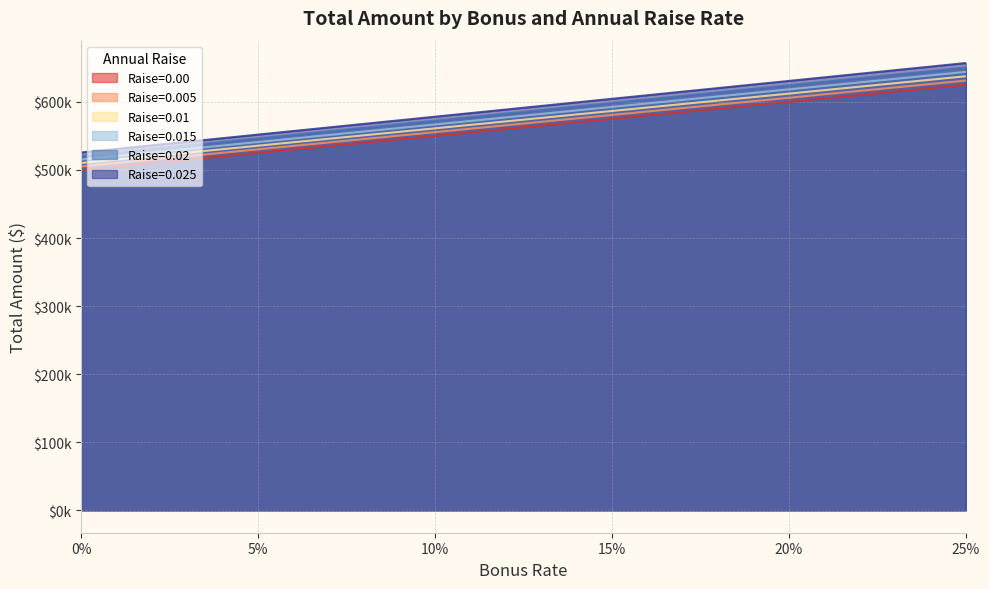

True or false: Raise=0.02 and Raise=0.015 intersect in this chart.

False